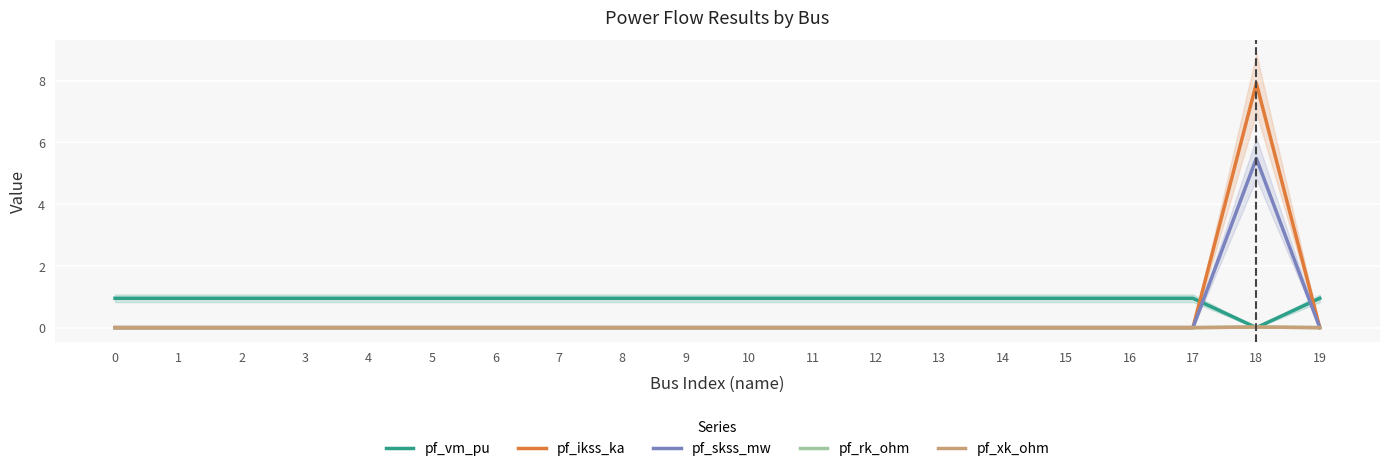

List the series in order of their peak value, lowest first.

pf_rk_ohm, pf_xk_ohm, pf_vm_pu, pf_skss_mw, pf_ikss_ka